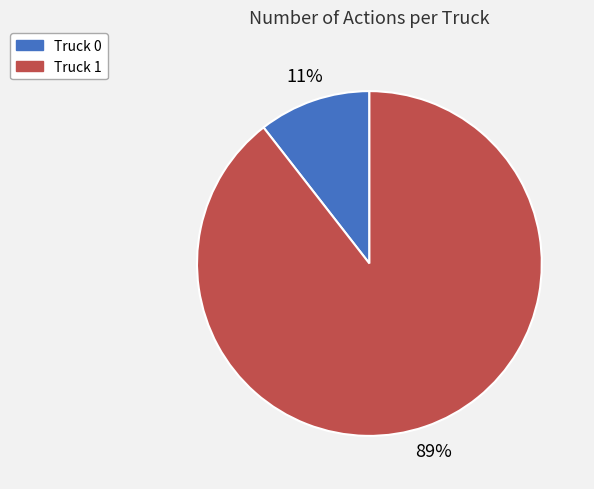

The Truck 0 slice represents 5% of the pie. True or false?

False